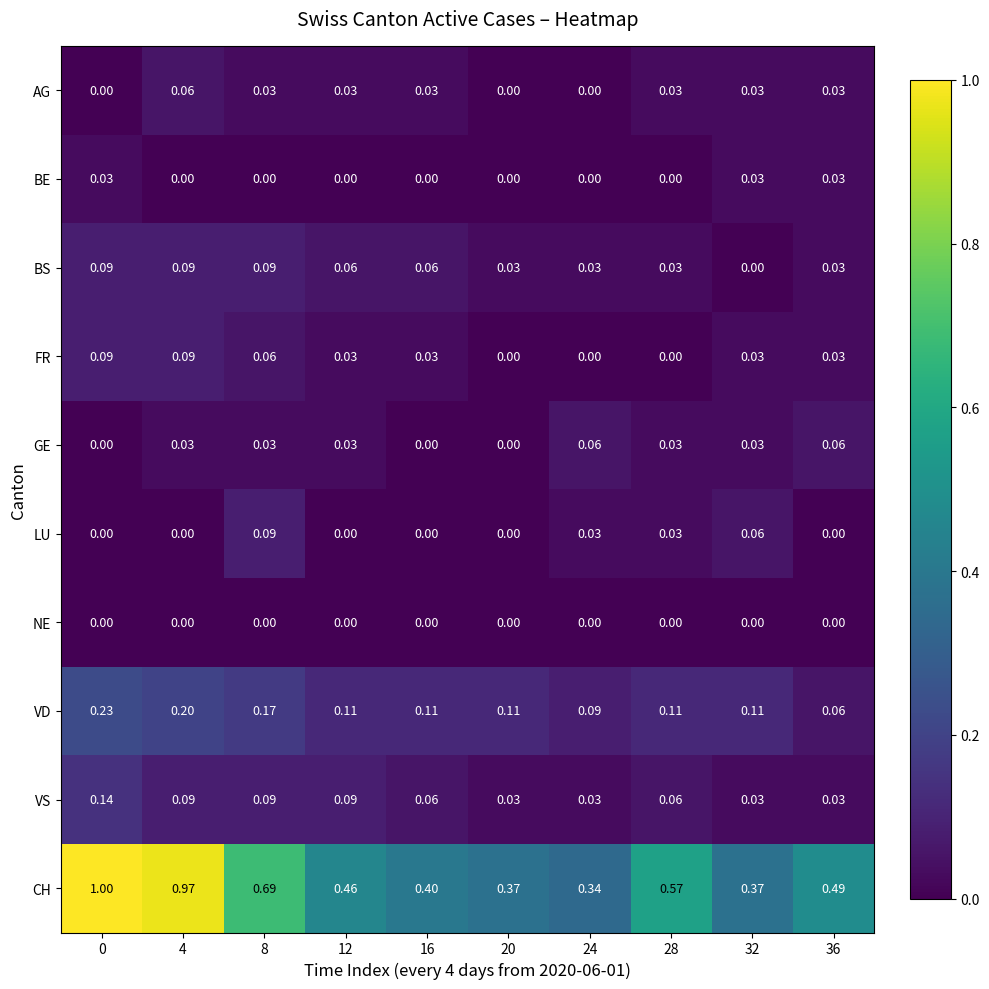

What is the total value across all series at 12?

0.8